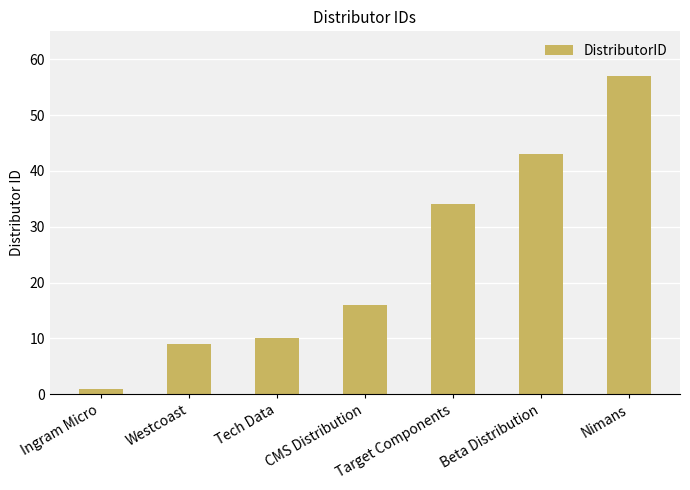

Reading left to right, transcribe all the data shown in this chart.

Ingram Micro=1	Westcoast=9	Tech Data=10	CMS Distribution=16	Target Components=34	Beta Distribution=43	Nimans=57